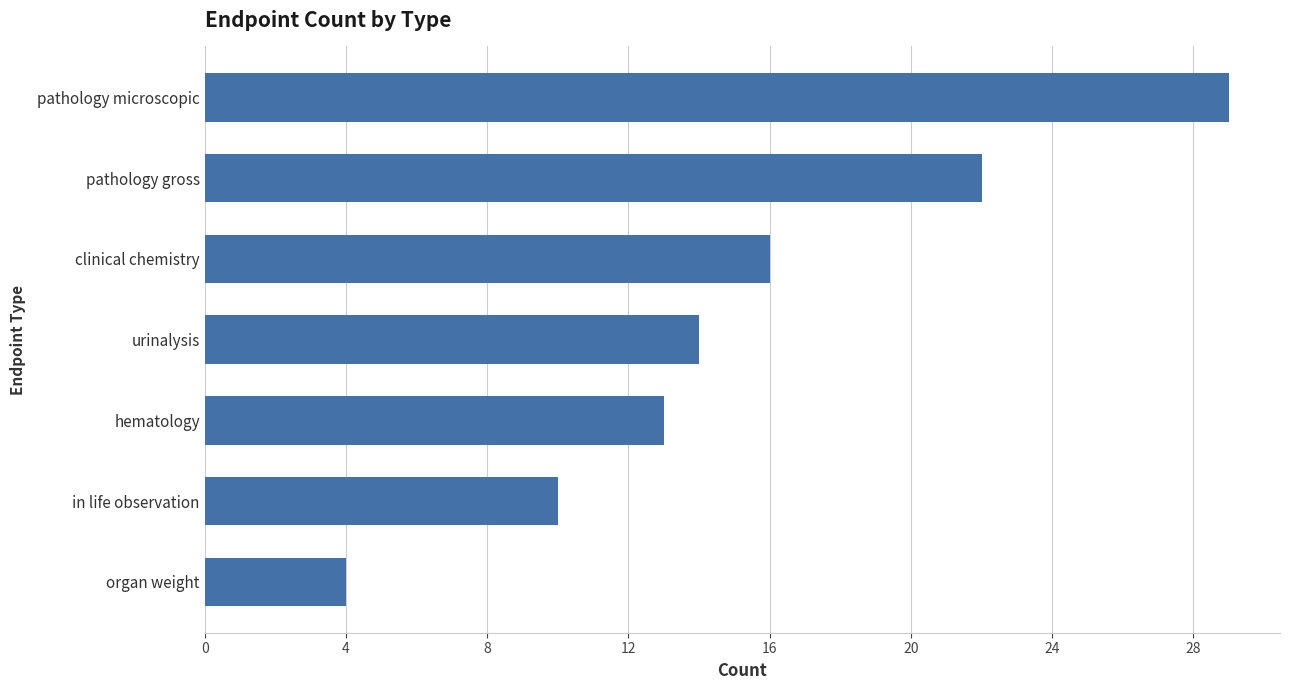

Reading bottom to top, transcribe all the data shown in this chart.

4	10	13	14	16	22	29